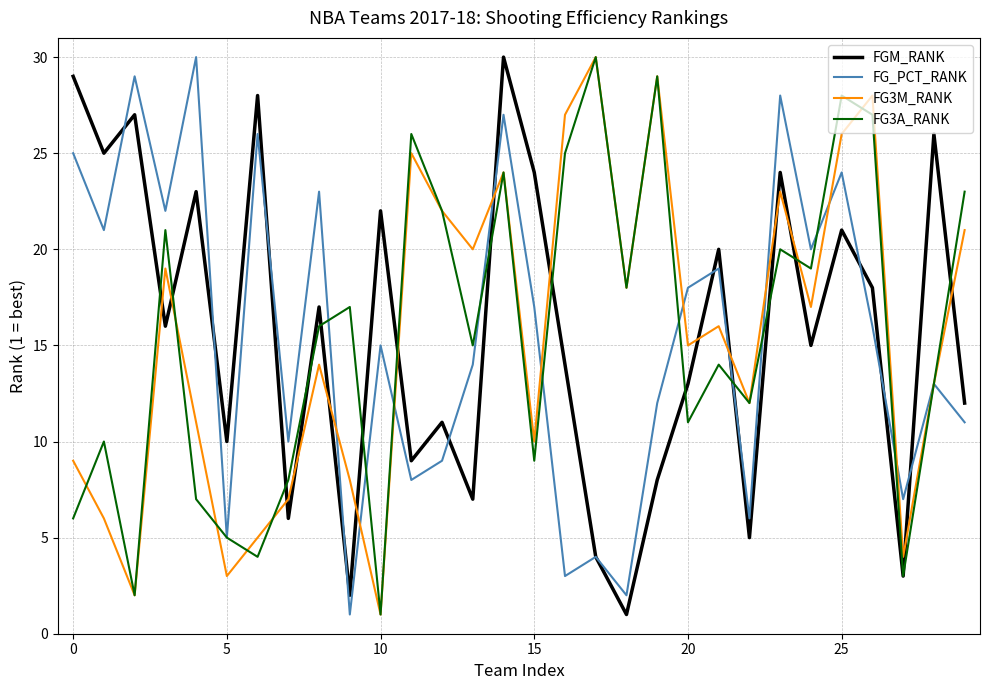

What are all the series names shown in the legend?

FGM_RANK, FG_PCT_RANK, FG3M_RANK, FG3A_RANK